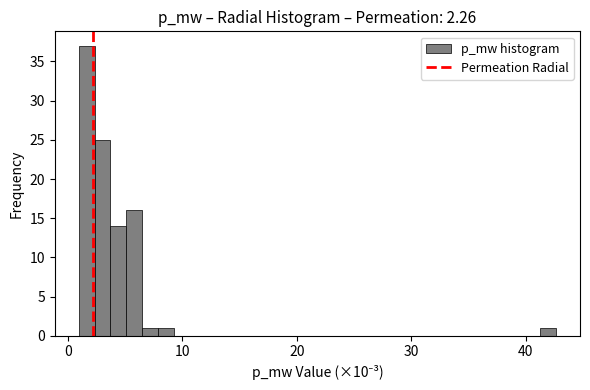

Around what value on the x-axis is the tallest bar? Give the approximate position of its centre, as read against the axis.

2